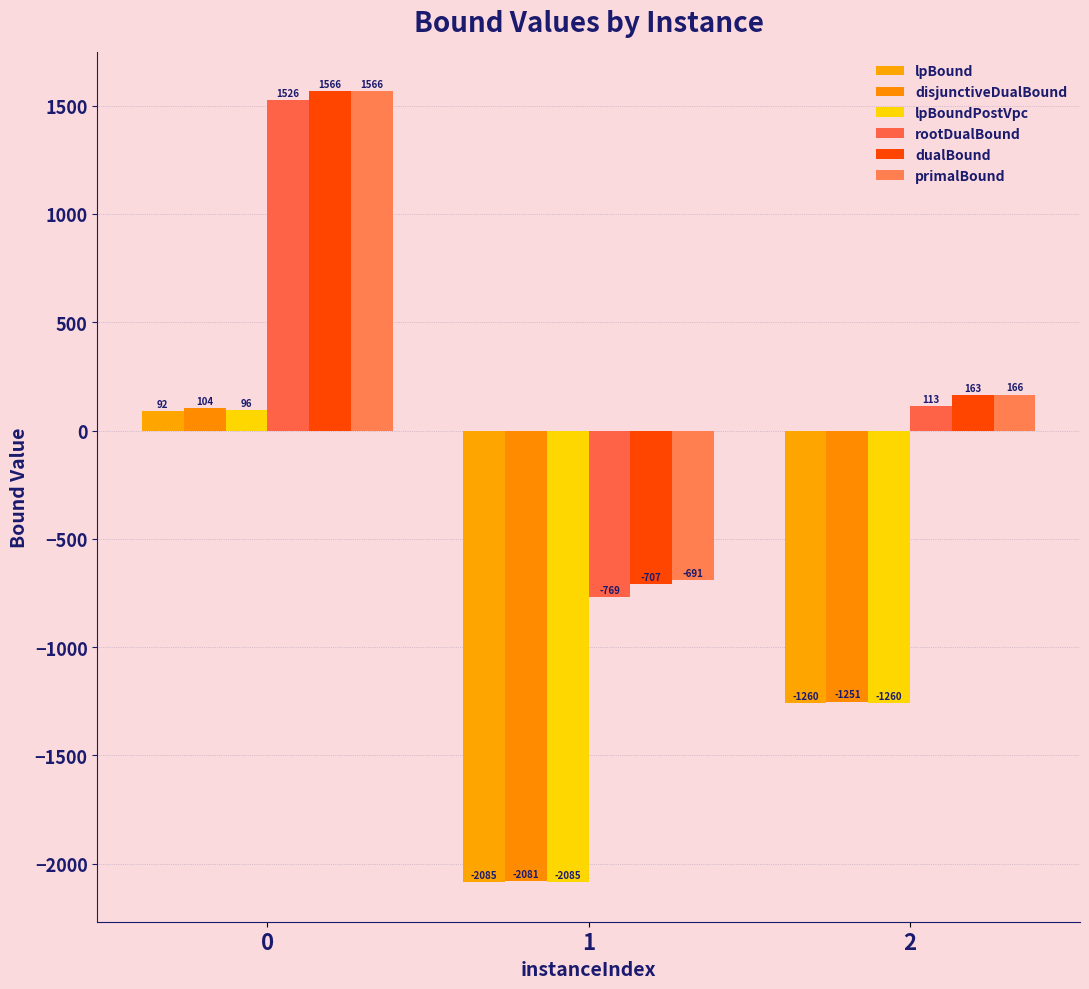

What is the average value of the primalBound series?

347.0